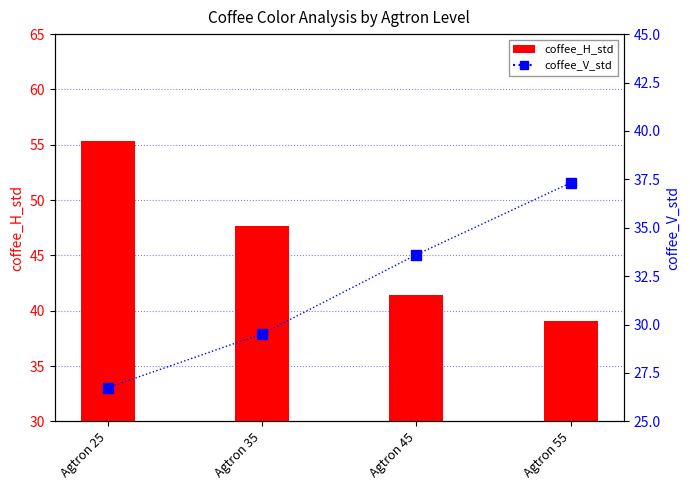

What is the value of the coffee_H_std bar at the 4th from the left?

39.1